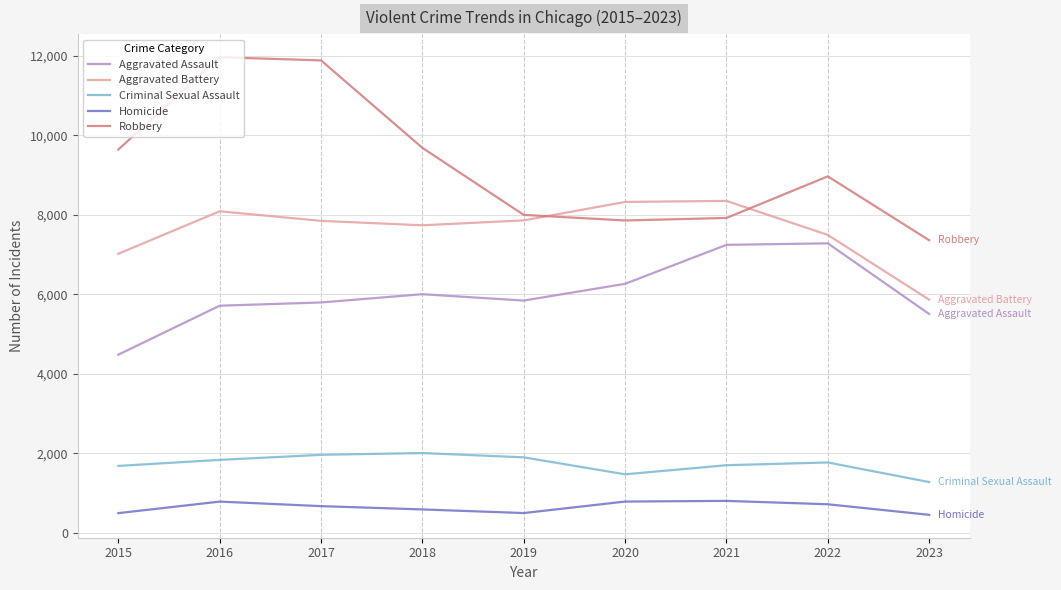

True or false: Homicide and Aggravated Battery cross at least once.

False